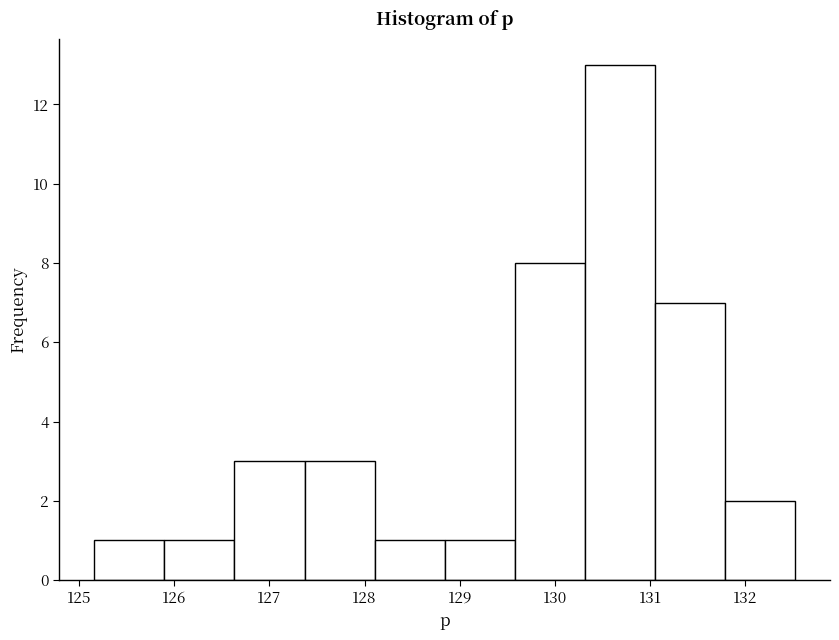

Reading left to right, list every bar in this chart as the range it spans on the x-axis followed by its height. Neither the bar edges nor the heights are printed on the chart, so give them approximately, as read against the axes.

125.2 to 125.9: 1
125.9 to 126.6: 1
126.6 to 127.4: 3
127.4 to 128.1: 3
128.1 to 128.8: 1
128.8 to 129.6: 1
129.6 to 130.3: 8
130.3 to 131.1: 13
131.1 to 131.8: 7
131.8 to 132.5: 2